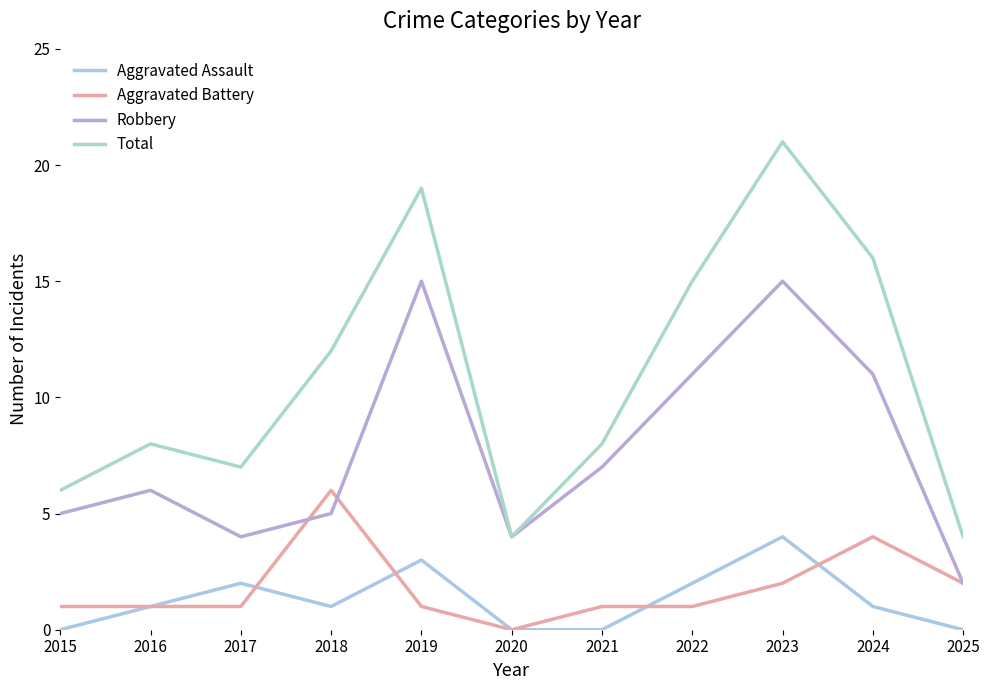

Which category has the highest value in the Robbery series?

2019